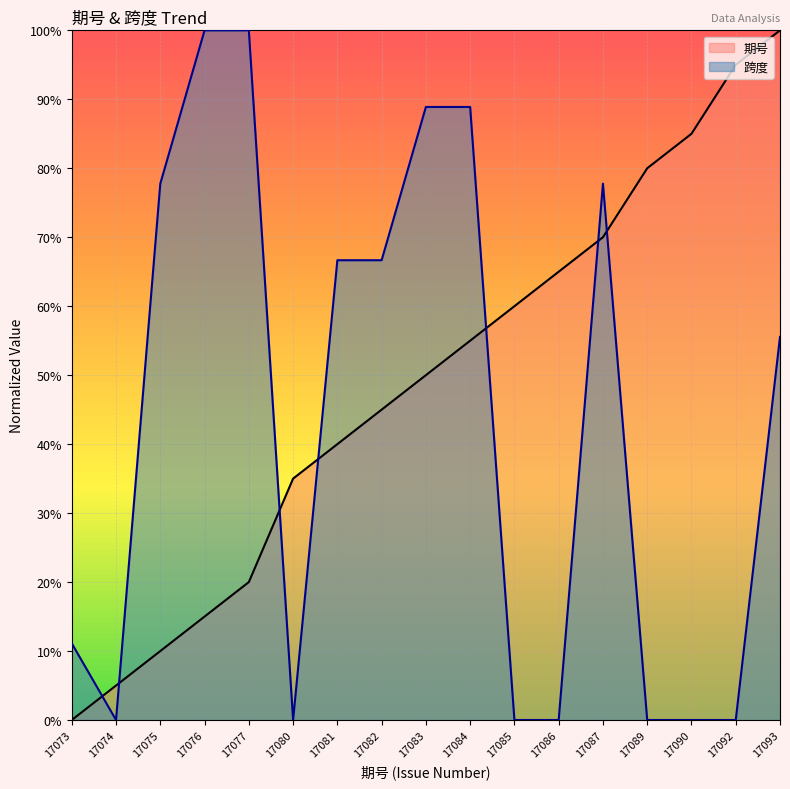

The 跨度_numeric series shows 0.8 at 17087. True or false?

True